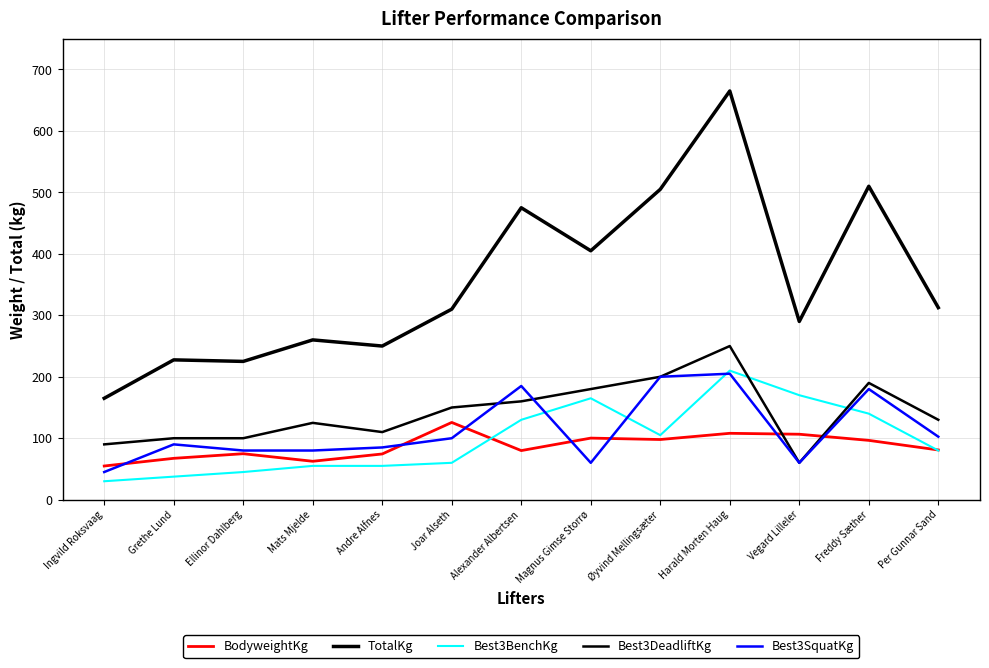

Does the chart display data point markers on the line(s)?

No